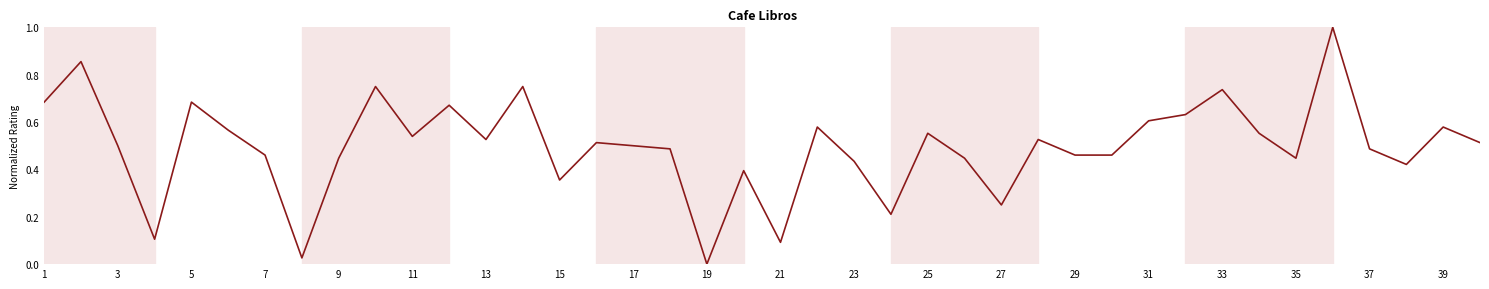

What is the sum of all values?

19.8